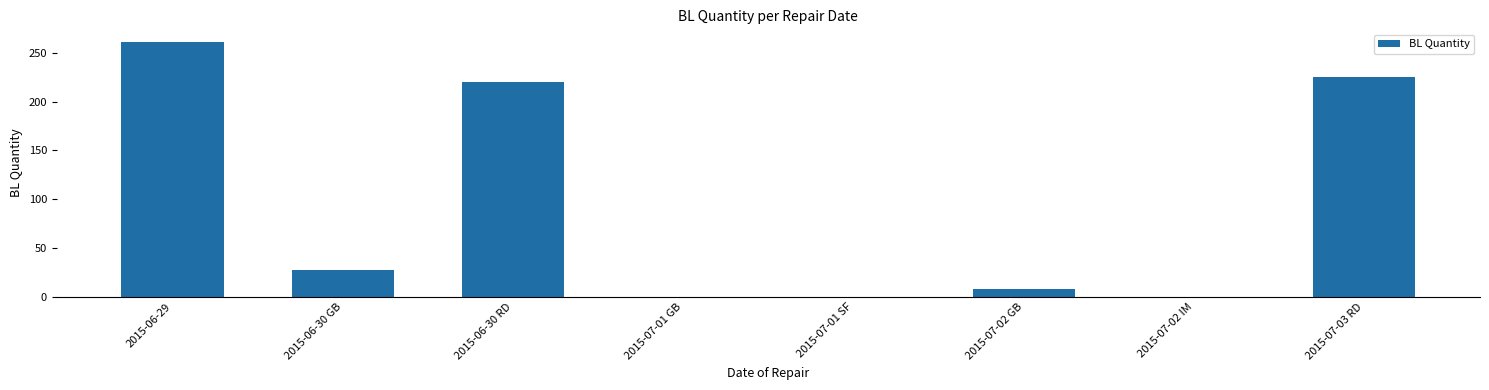

What is the maximum value shown in the chart?

261